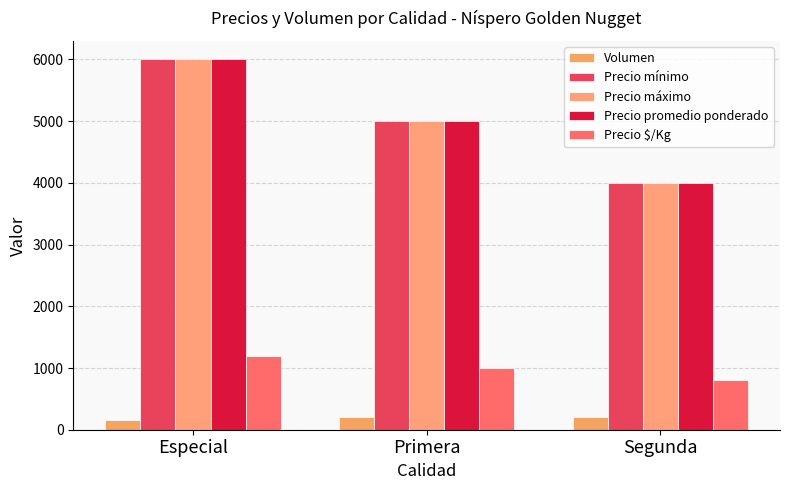

How many bars are there in total?

15